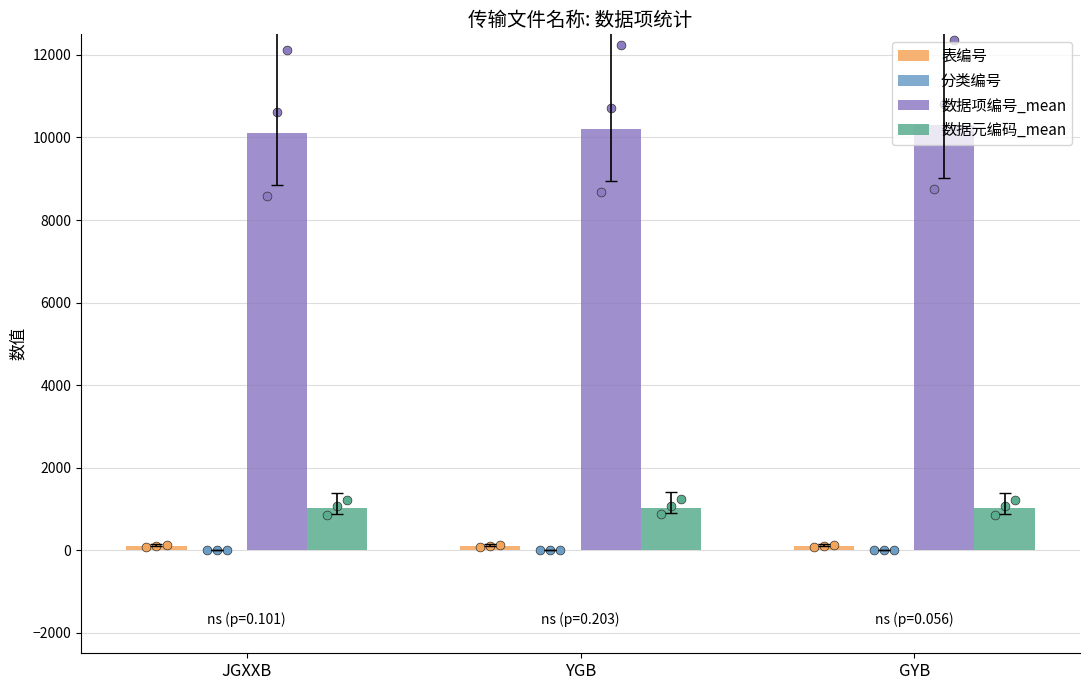

What are all the series names shown in the legend?

表编号, 分类编号, 数据项编号_mean, 数据元编码_mean